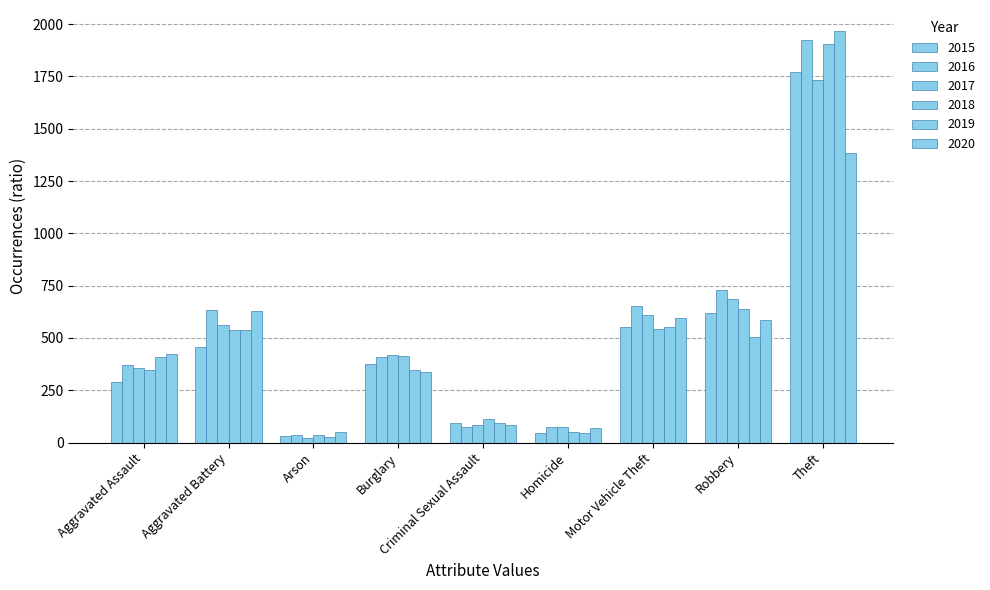

What is the value of the 2016 bar at the 7th from the left?

653